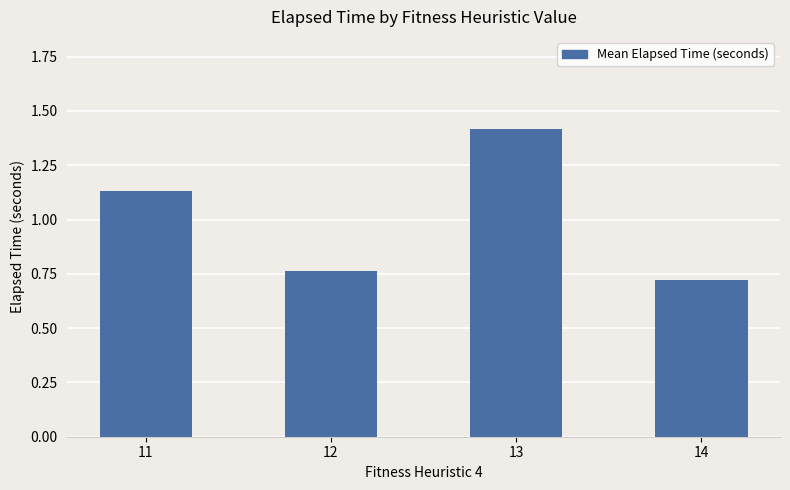

What is the change in value from 11 to 13?

+0.3